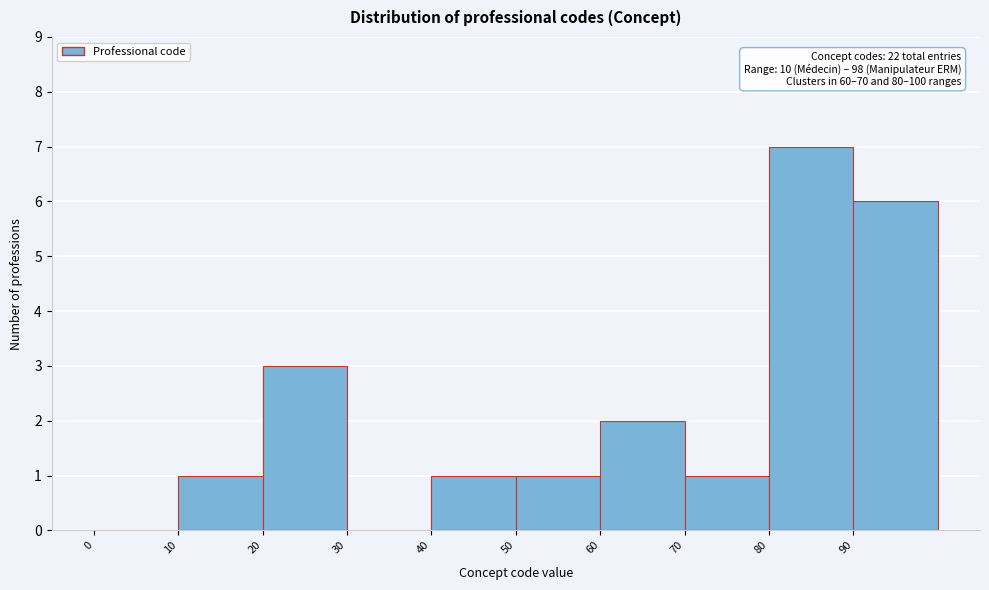

Over which range of the x-axis is the bar tallest?

80 to 90